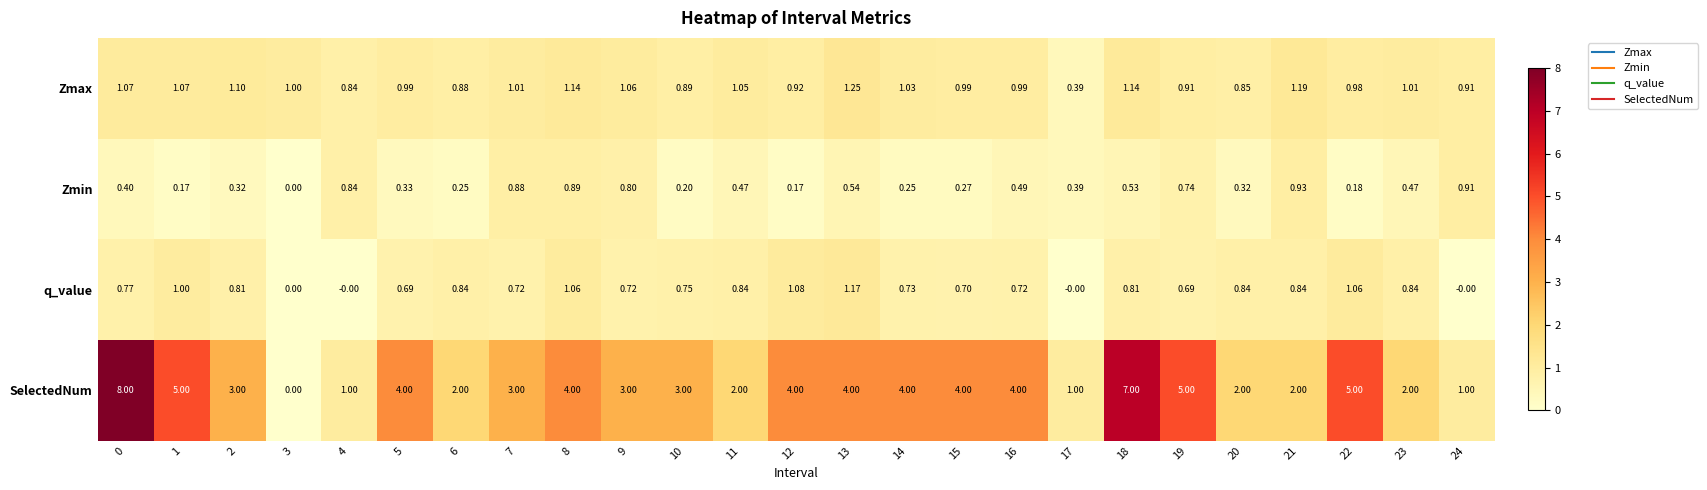

Which series has the widest spread of values?

SelectedNum